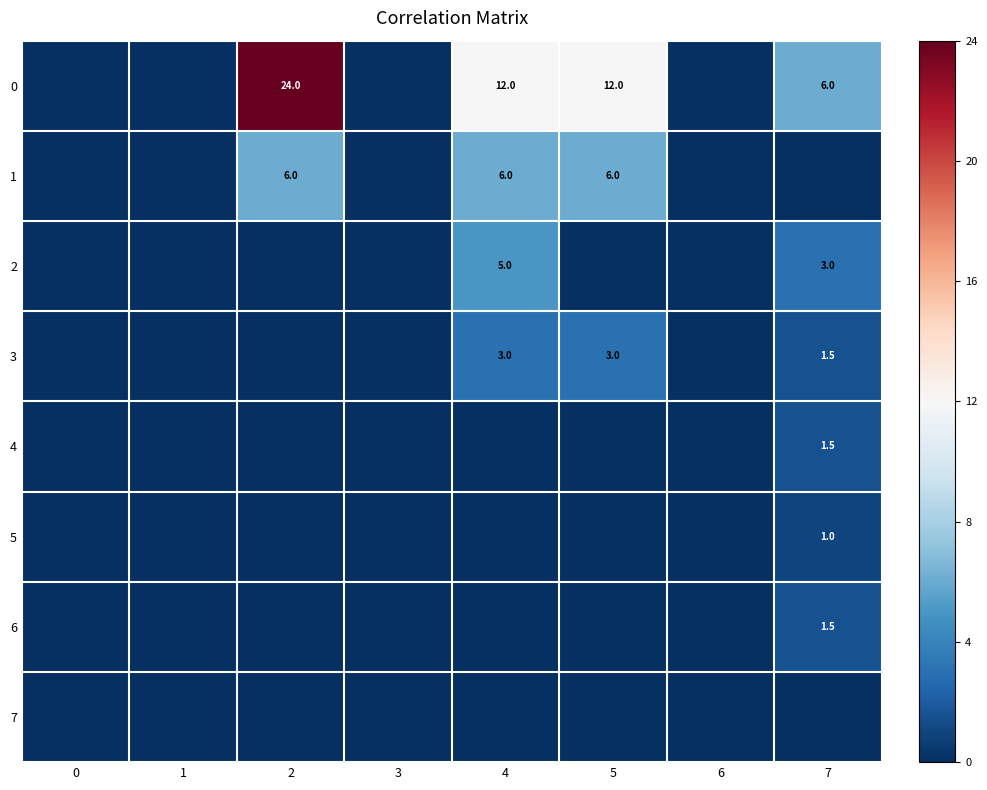

How many distinct data groups are displayed?

8